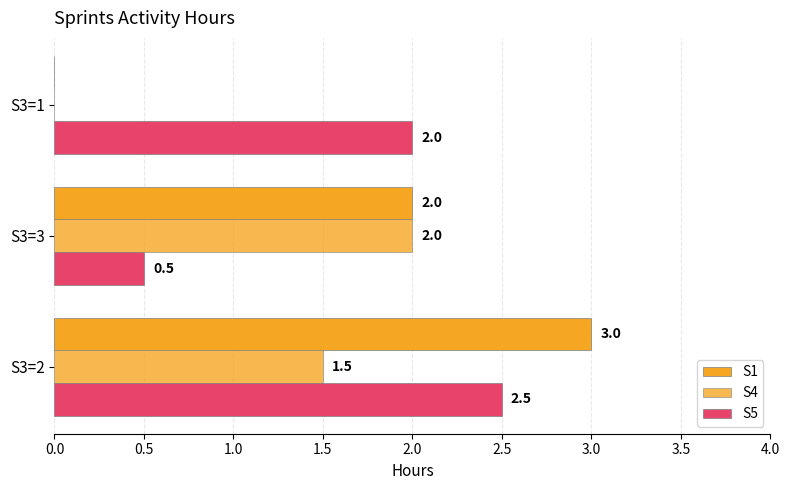

Reading right to left, transcribe all the data shown in this chart.

S1: 0.0	2.0	3.0
S4: 0.0	2.0	1.5
S5: 2.0	0.5	2.5